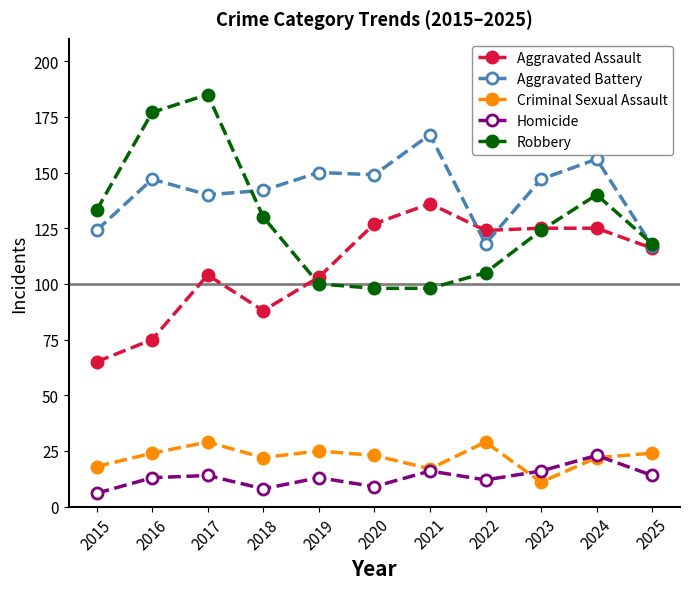

What is the highest value of the Robbery series?

185